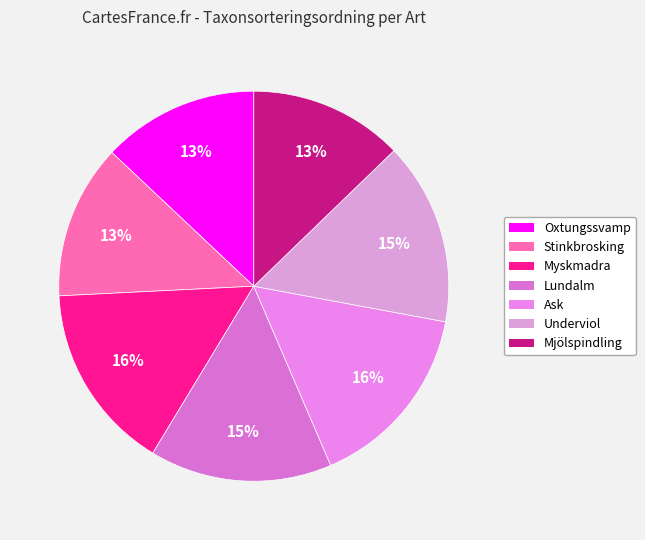

Does Mjölspindling account for over 50% of the chart?

No